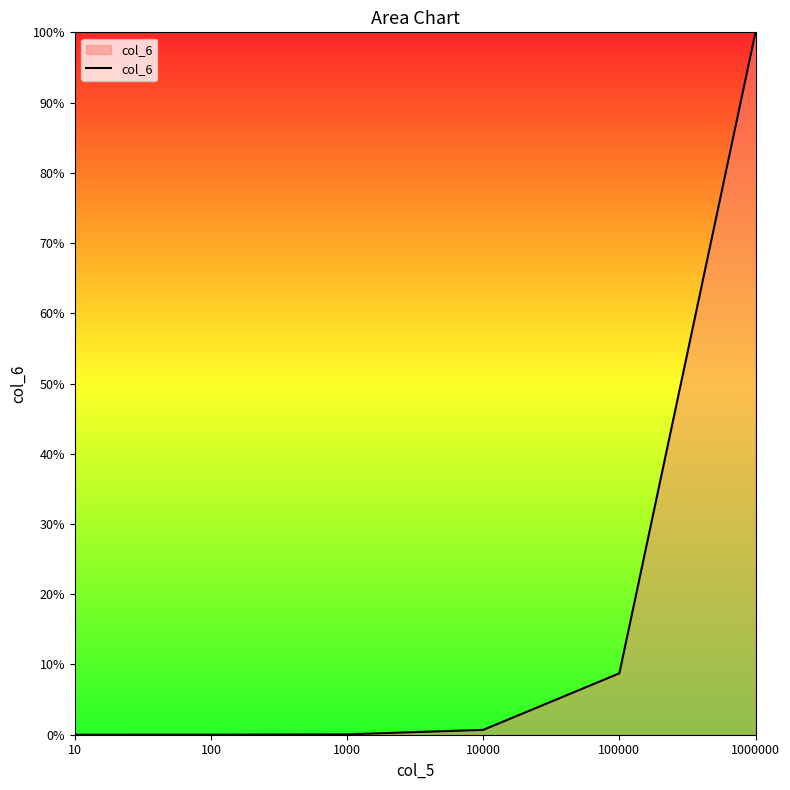

List the labels in order of value, smallest first.

10, 100, 1000, 10000, 100000, 1000000